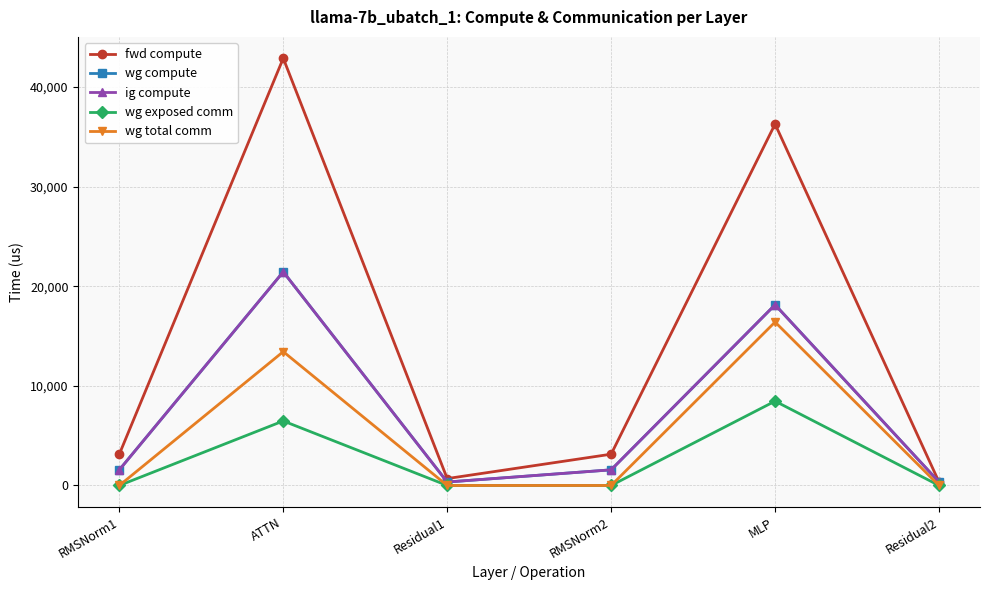

List the series in order of their peak value, lowest first.

wg exposed comm, wg total comm, wg compute, ig compute, fwd compute